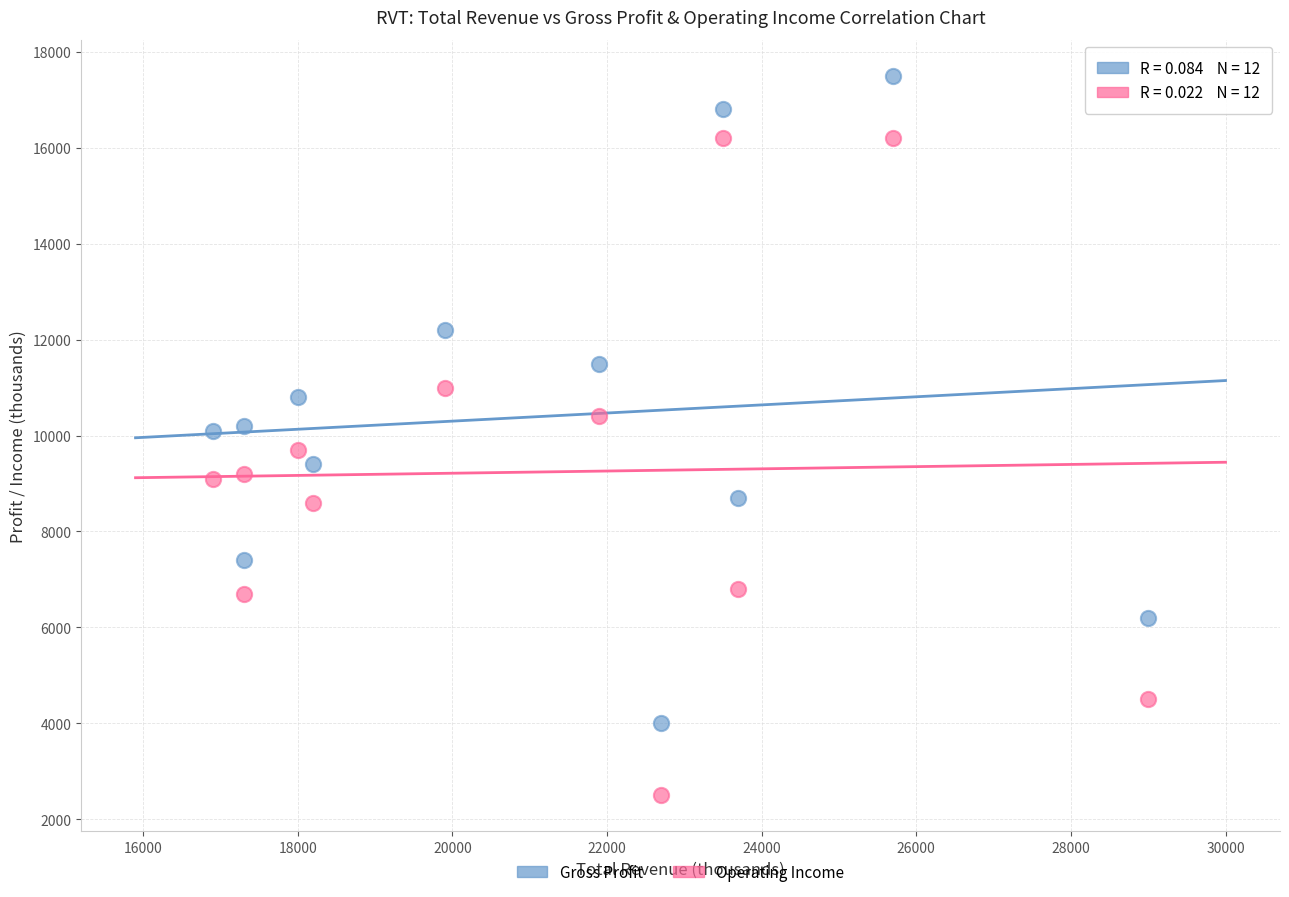

Which series has the largest Y range (max minus min)?

Operating Income